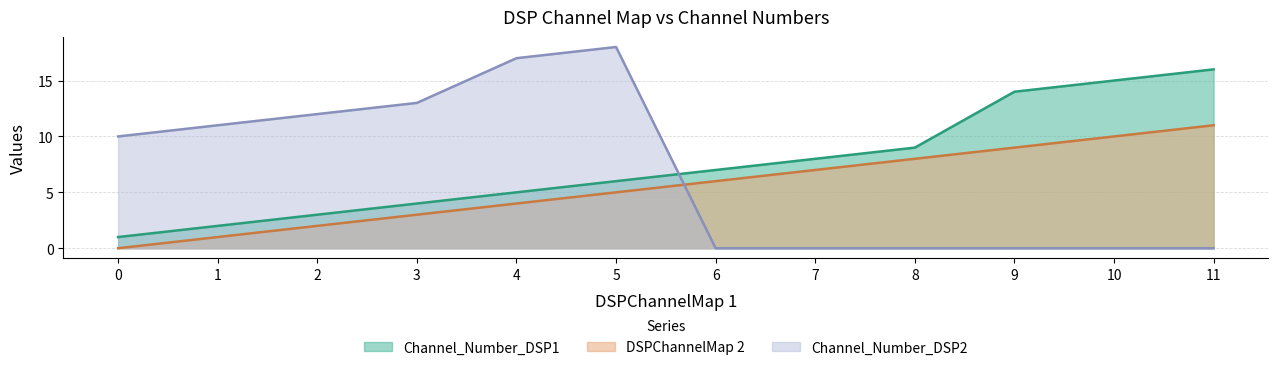

Where do DSPChannelMap 2 and Channel_Number_DSP2 first cross each other?

5 and 6